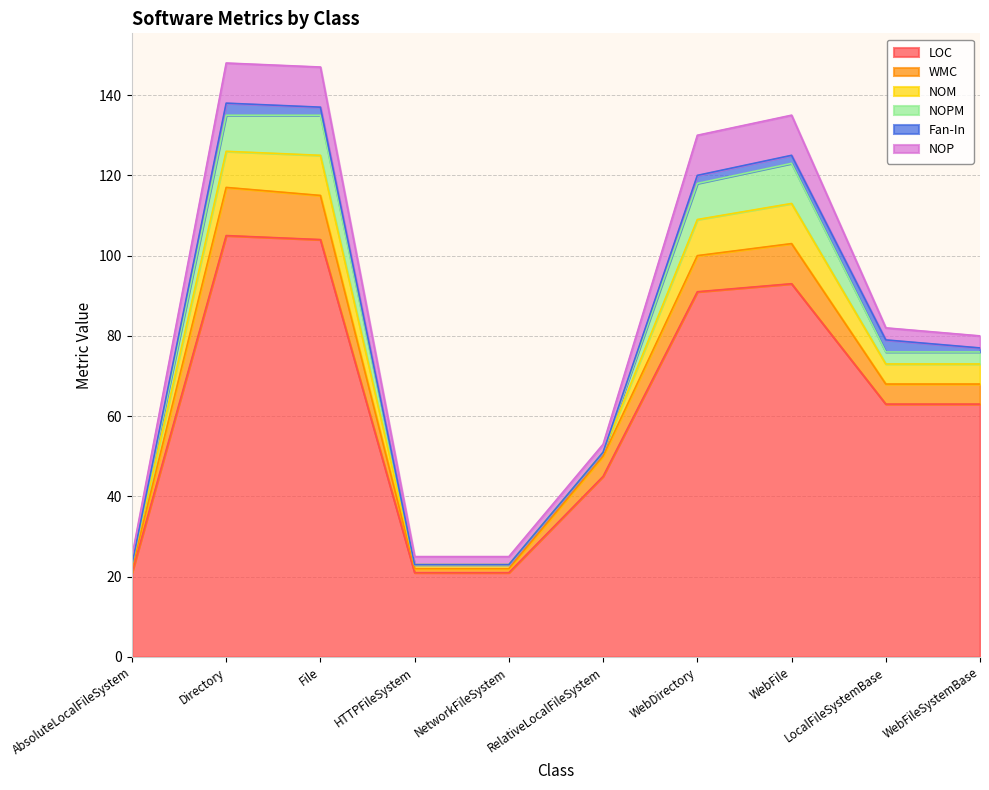

What is the lowest value of the LOC series?

21